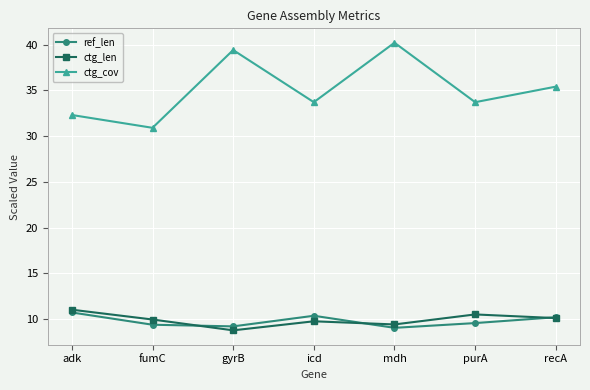

Is it true that ctg_len equals 10.0 at fumC?

True